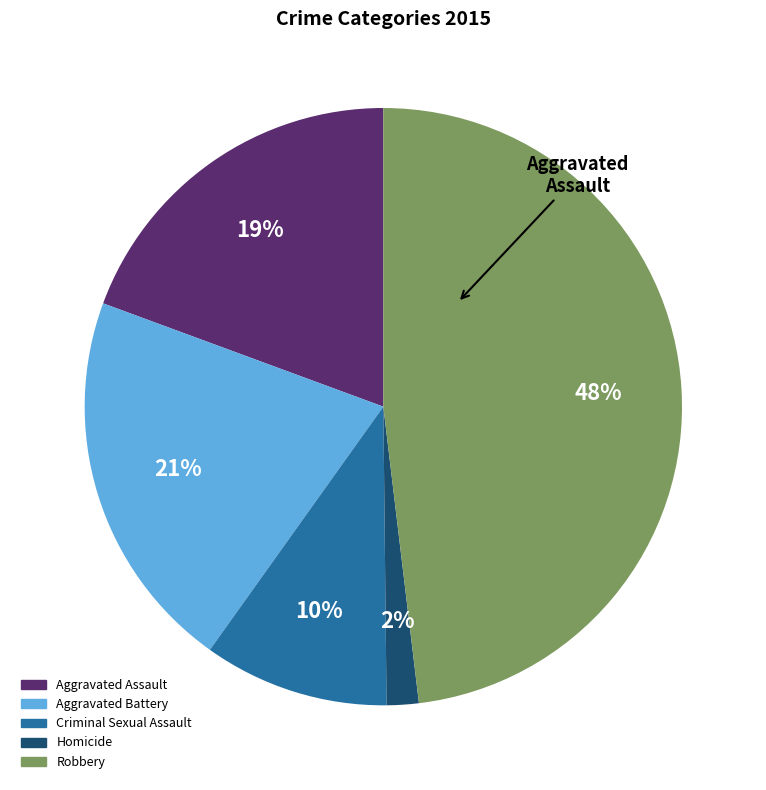

What percentage is the Aggravated Assault slice, to the nearest percent?

19%